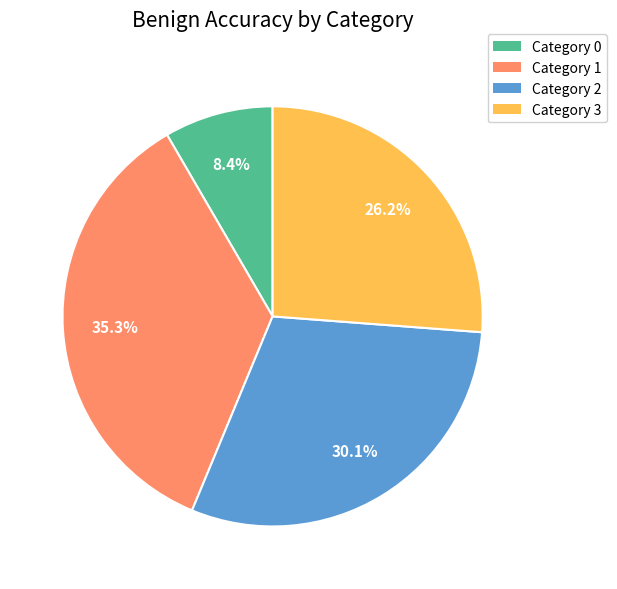

Does any single category account for the majority?

No